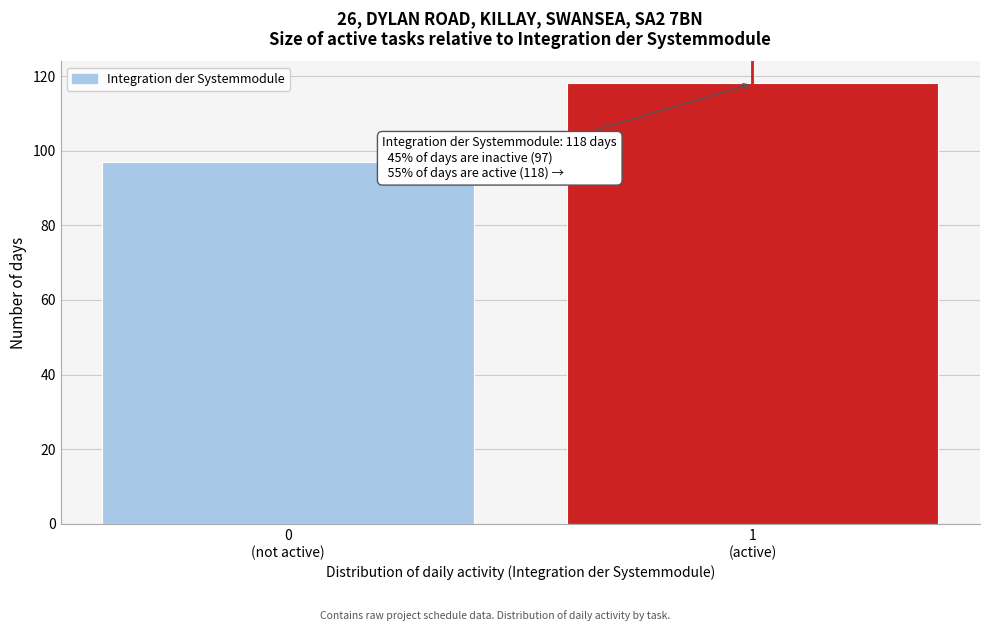

Reading left to right, extract all data points from this chart.

97	118